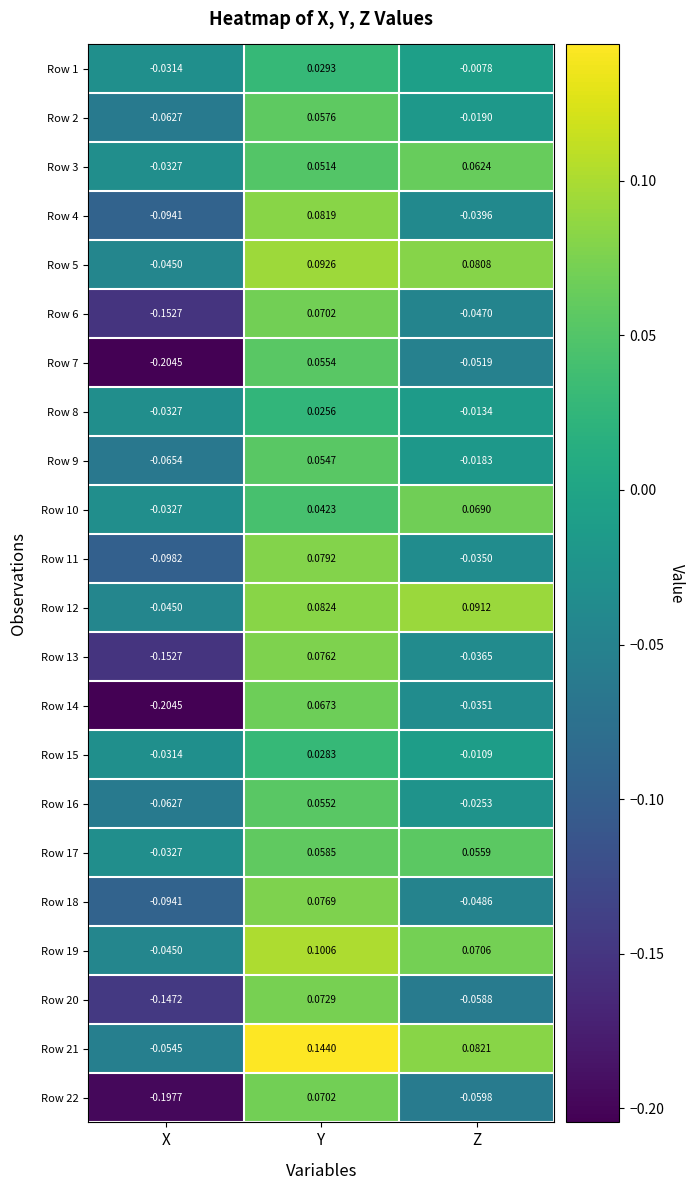

Where does the Row 18 series first go above 0?

Y